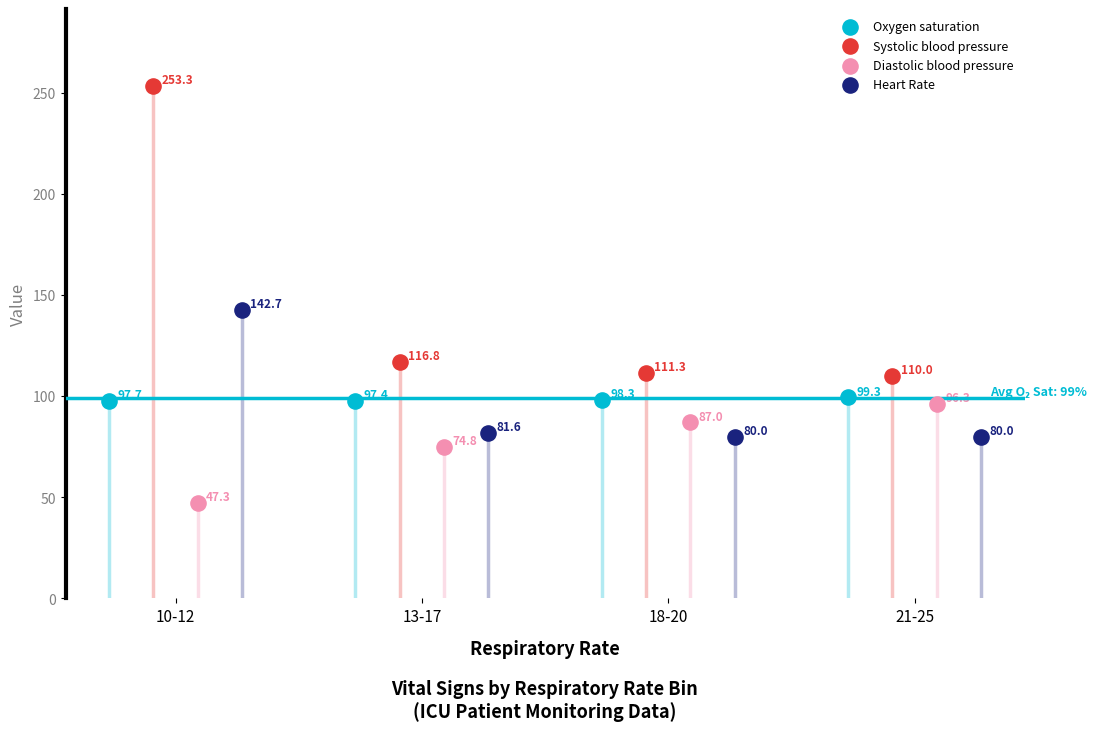

What are all the series names shown in the legend?

Oxygen saturation, Systolic blood pressure, Diastolic blood pressure, Heart Rate